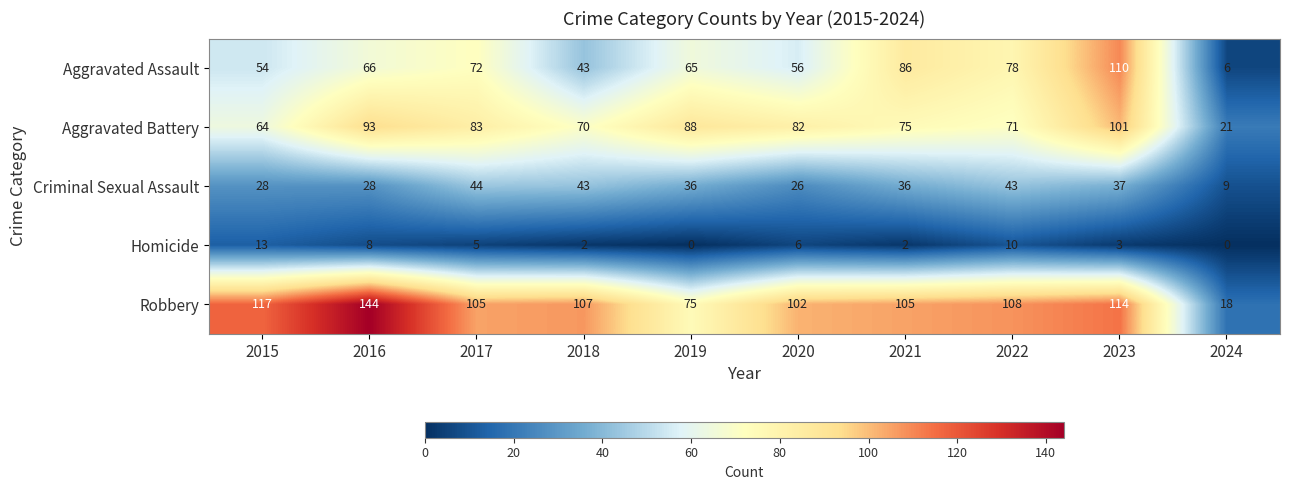

List the series in order of their peak value, highest first.

Robbery, Aggravated Assault, Aggravated Battery, Criminal Sexual Assault, Homicide